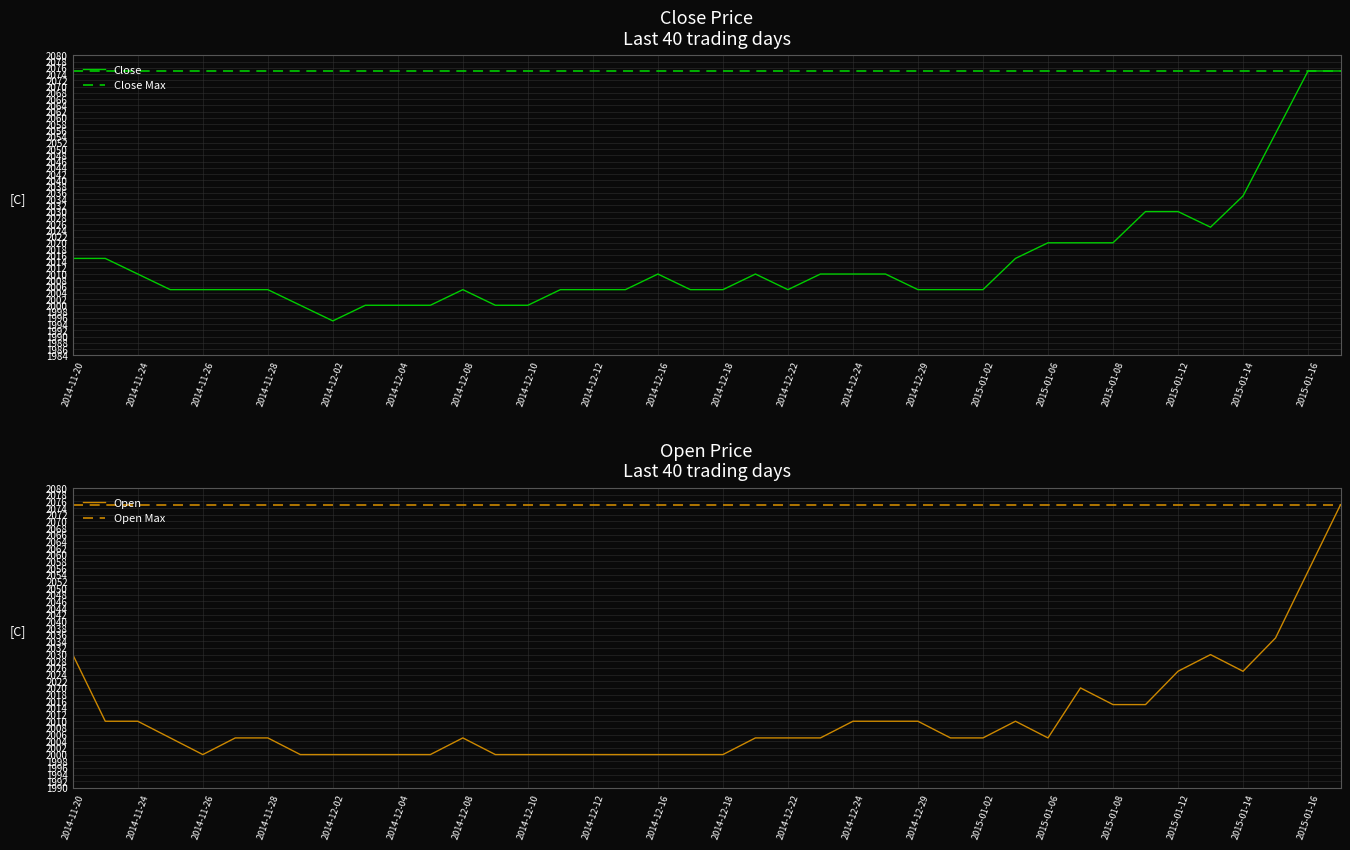

The Close series shows 3613 at 2014-11-24. True or false?

False